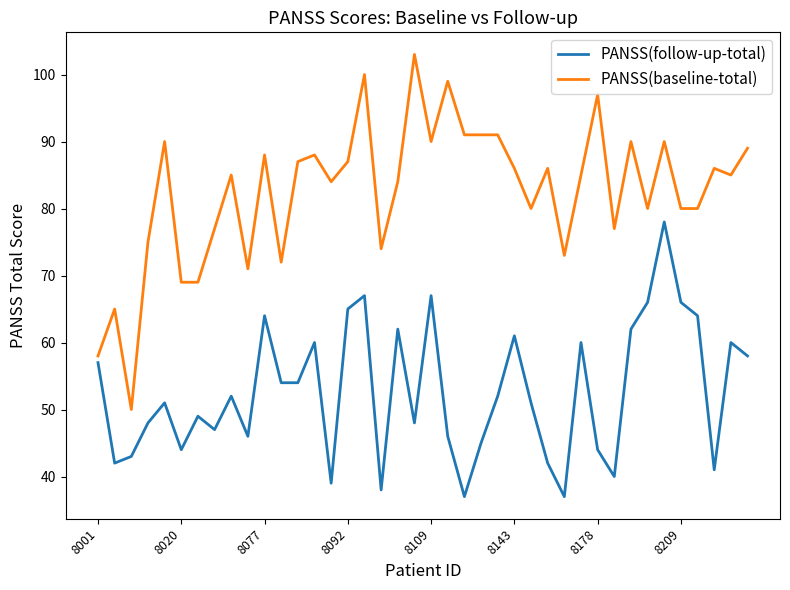

Which series has the largest total across all categories?

PANSS(baseline-total)